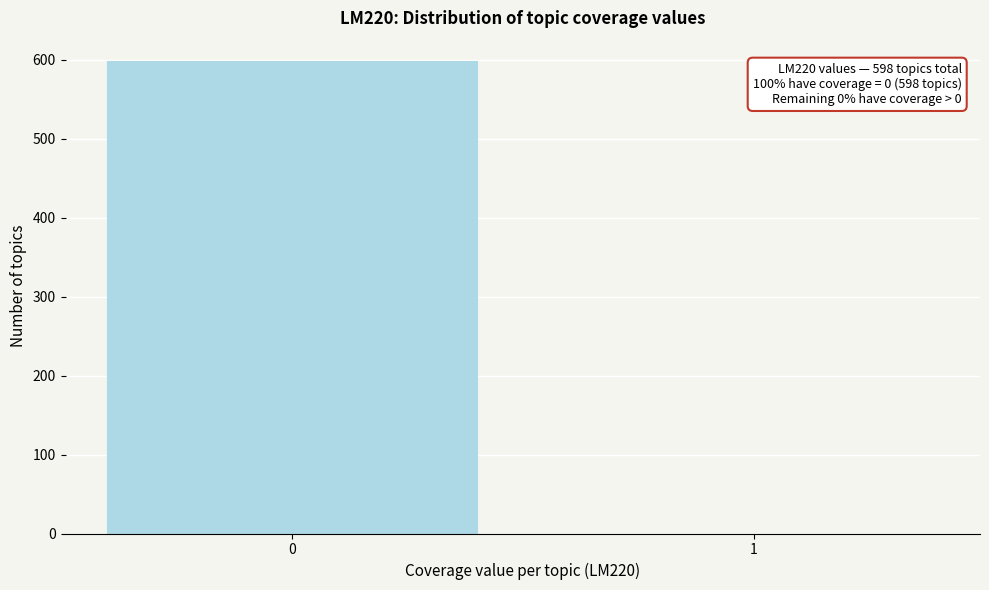

Reading left to right, transcribe all the data shown in this chart.

0=598	1=0